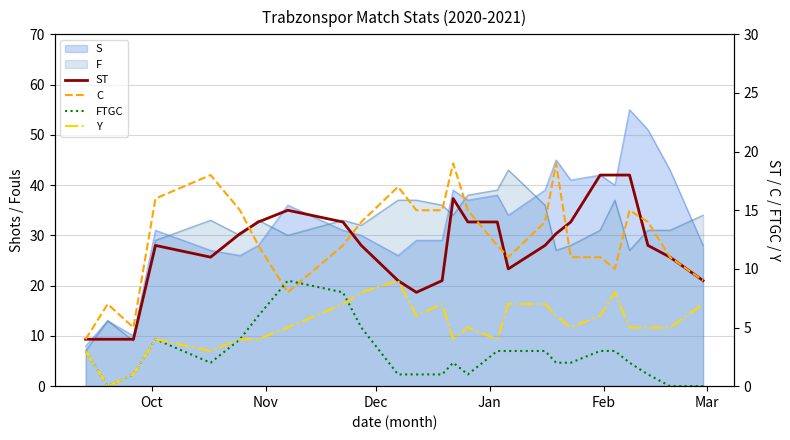

What is the lowest value of the C series?

4